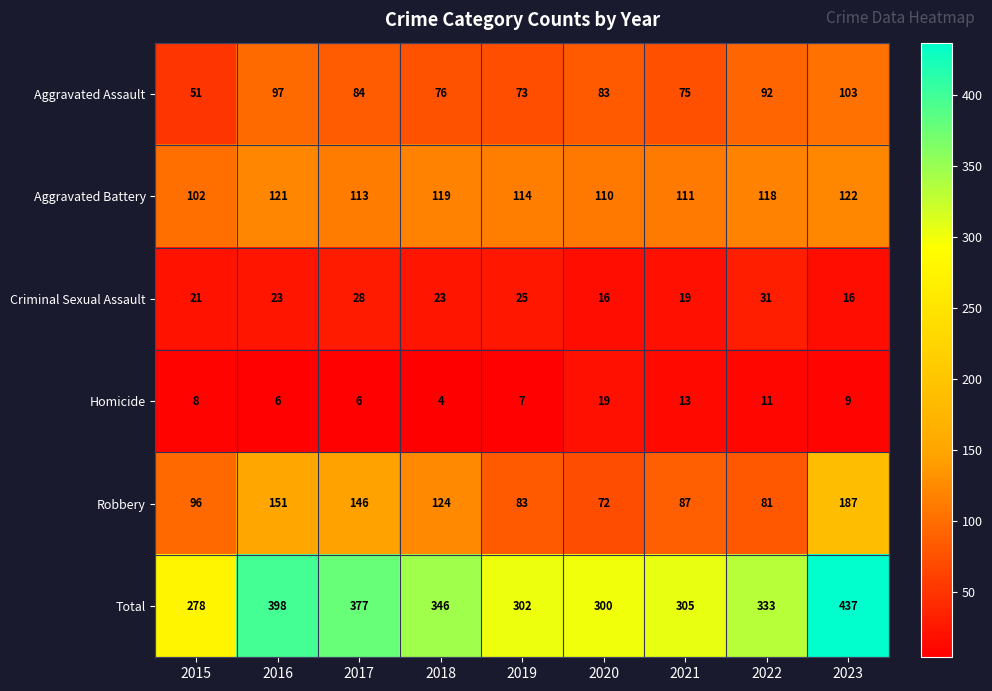

How many data points does each series have?

9